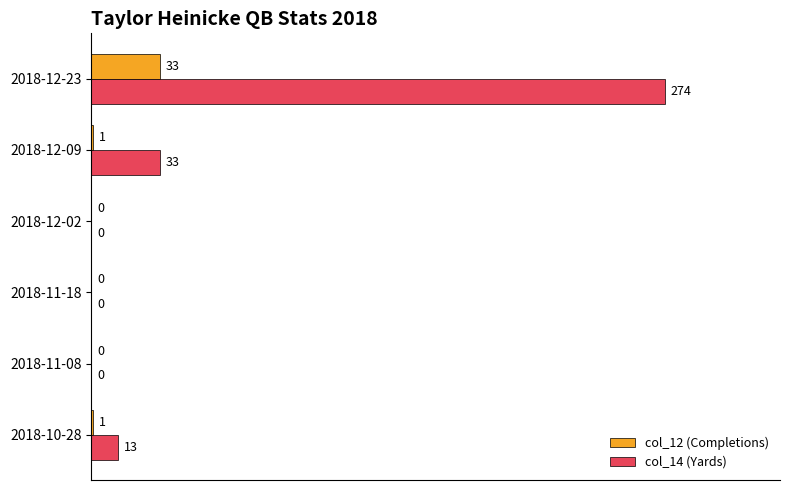

The value of col_14 (Yards) at 2018-12-23 is 43.4. True or false?

False